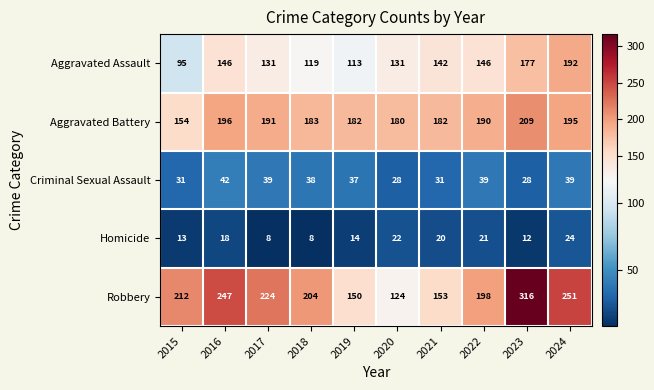

At 2023, list the series in order from smallest to largest.

Homicide, Criminal Sexual Assault, Aggravated Assault, Aggravated Battery, Robbery